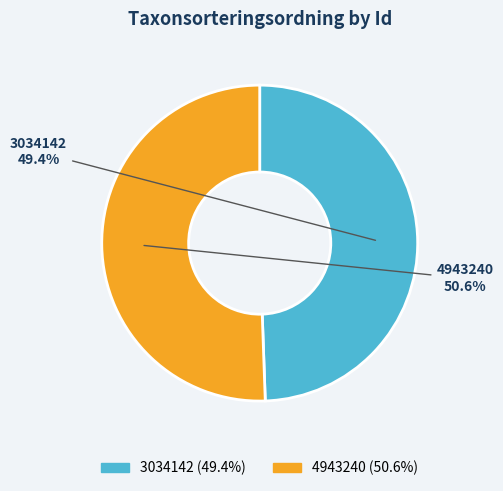

Rank the categories by value from highest to lowest.

4943240, 3034142